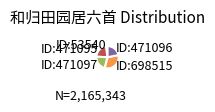

True or false: ID:53540 accounts for 2% of the total.

True